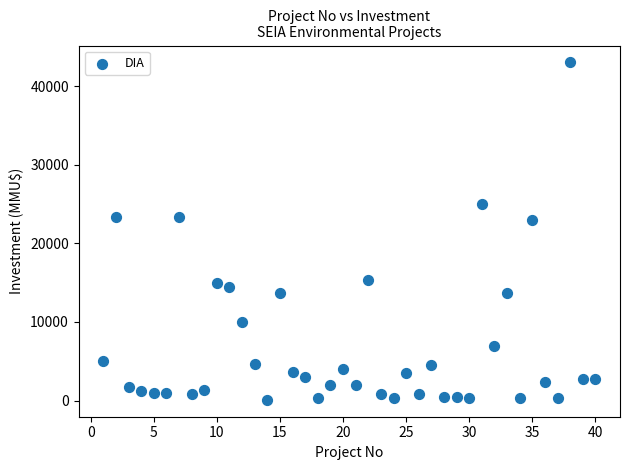

What is the range of Y values (max minus min)?

42900